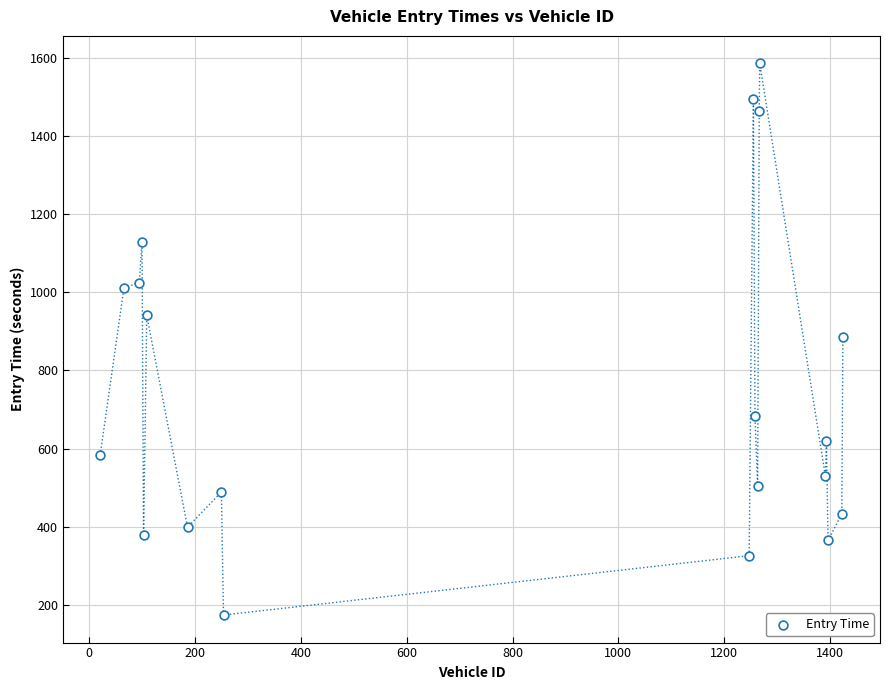

What is the range of X values (max minus min)?

1403.0